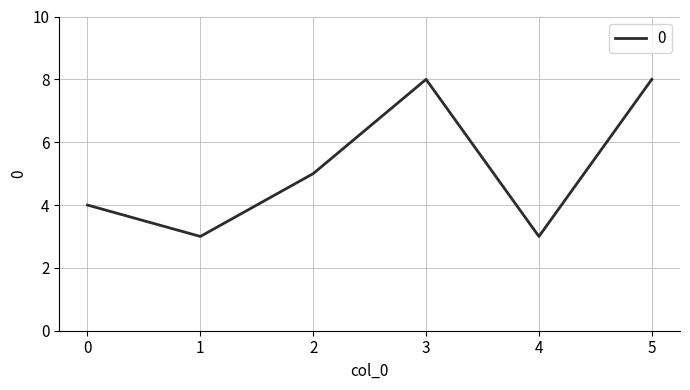

What is the difference between the second highest and minimum values?

5